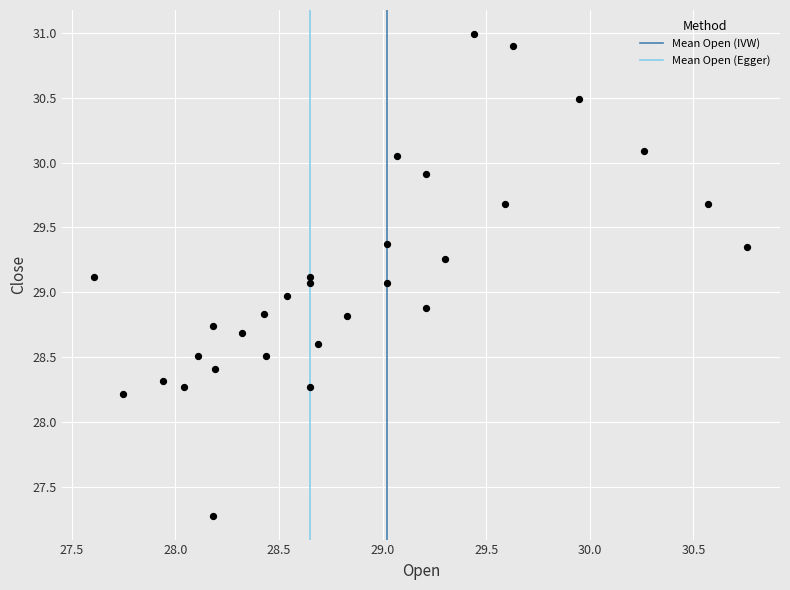

What is the range of X values (max minus min)?

3.2